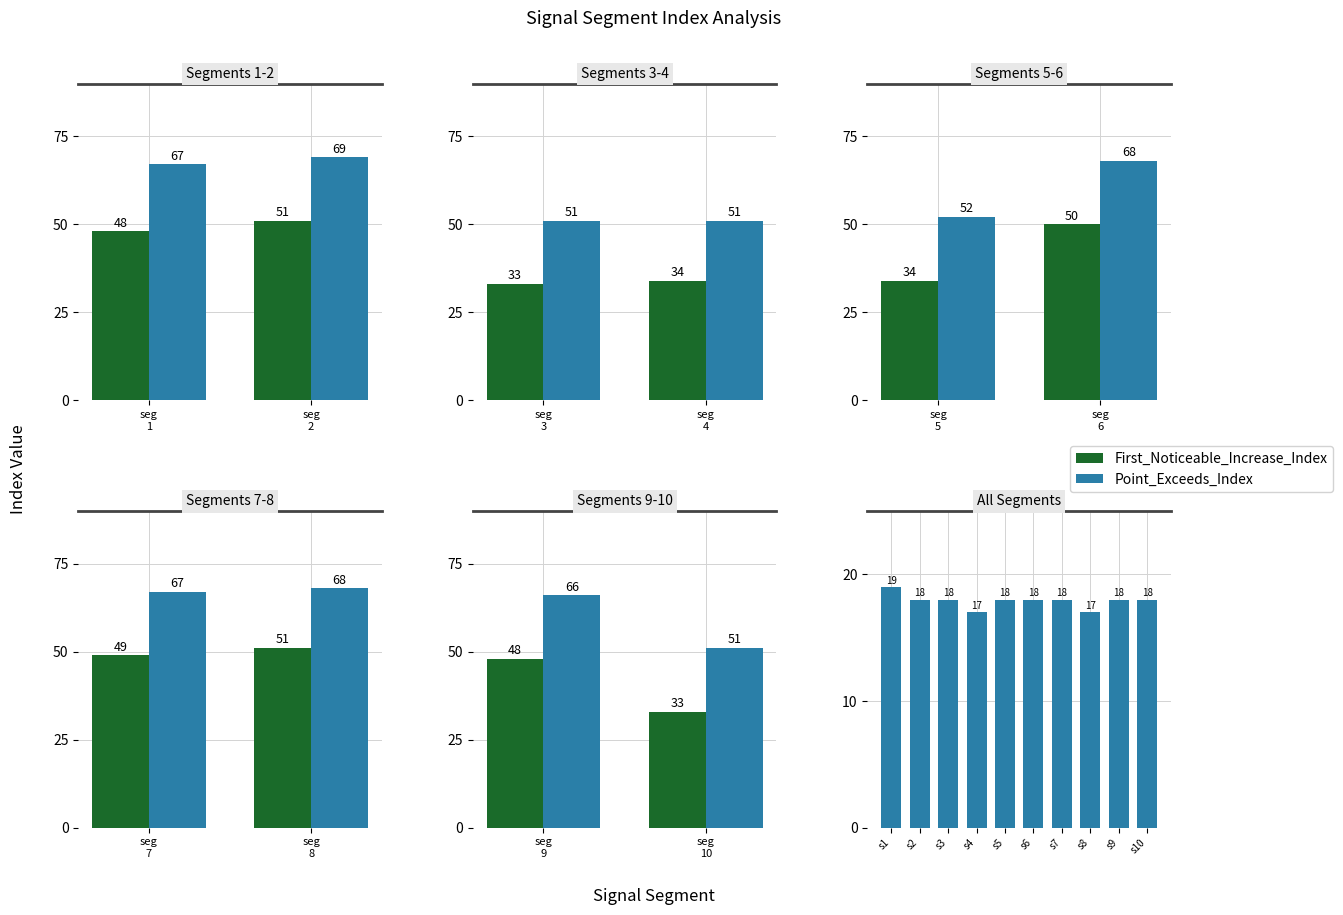

At segment 7, list the series in order from largest to smallest.

Point_Exceeds_Index, First_Noticeable_Increase_Index